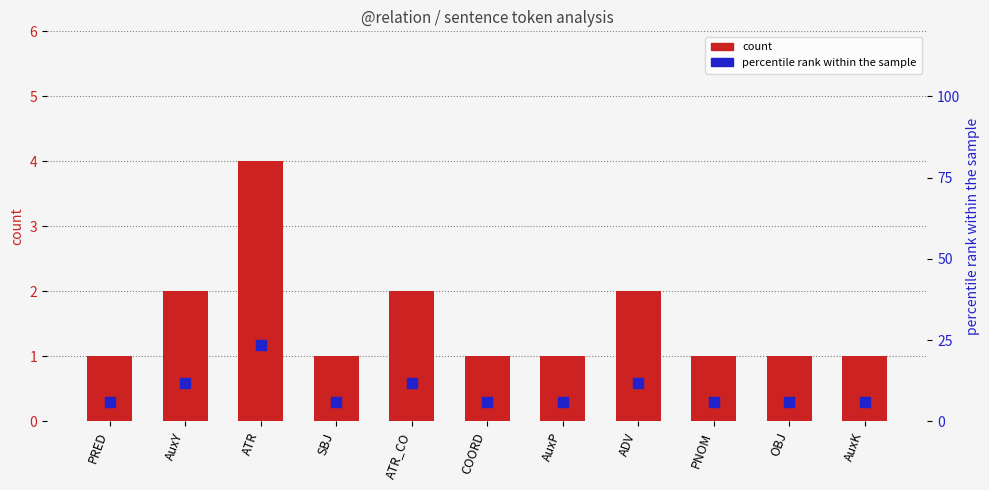

Which series has the largest total across all categories?

percentile rank within the sample